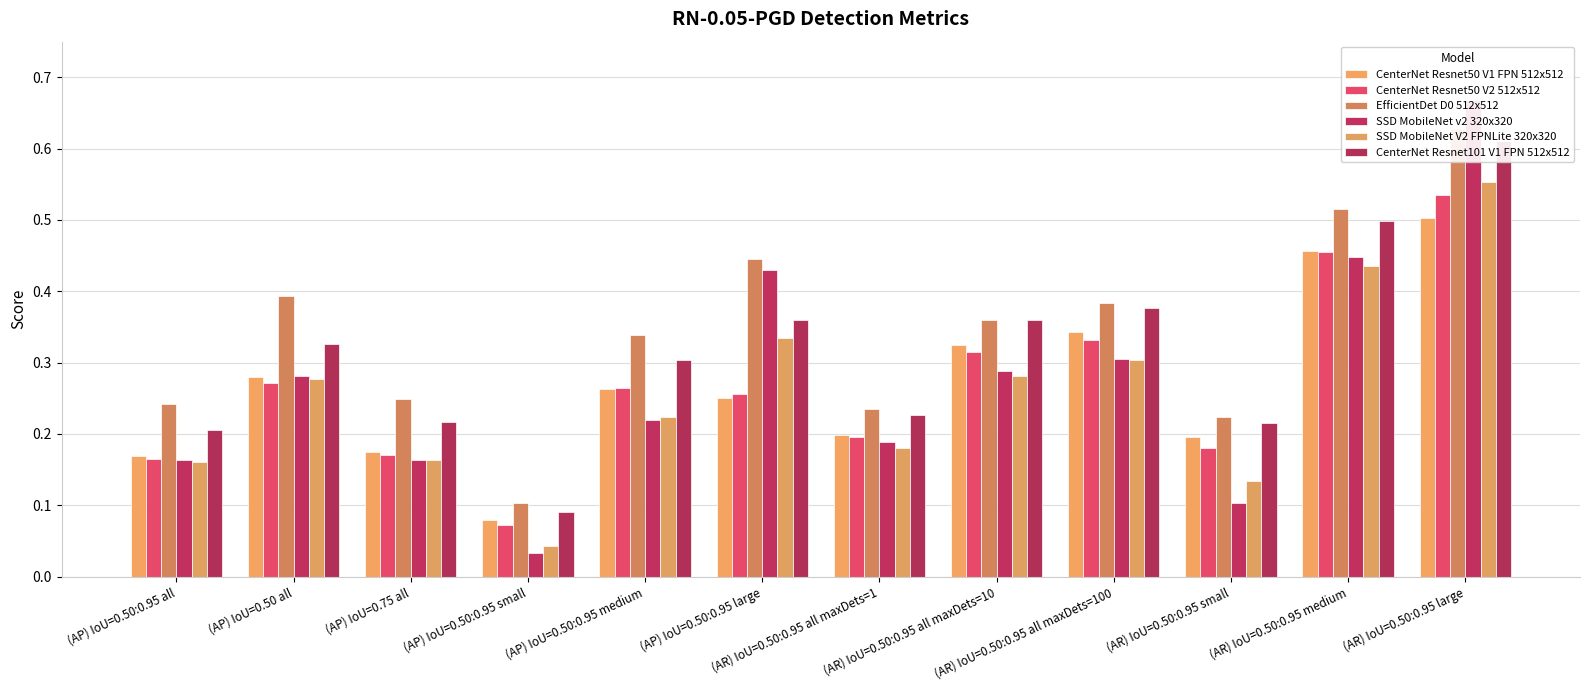

The EfficientDet D0 512x512 series shows 0.4 at (AP) IoU=0.75 all. True or false?

False